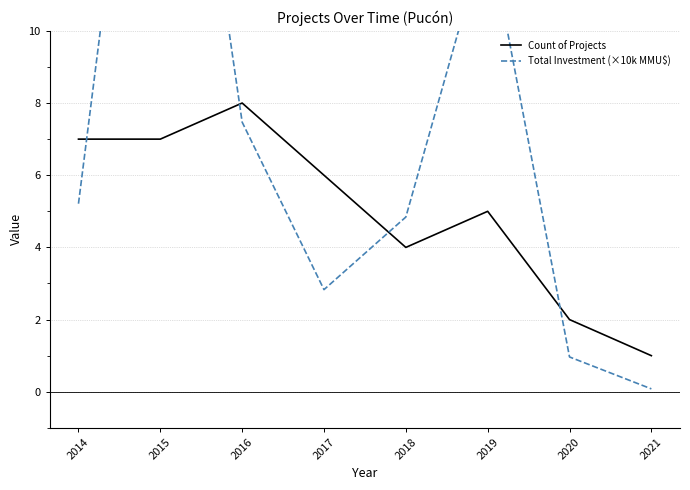

How many interior local valleys does the Count of Projects series have?

1